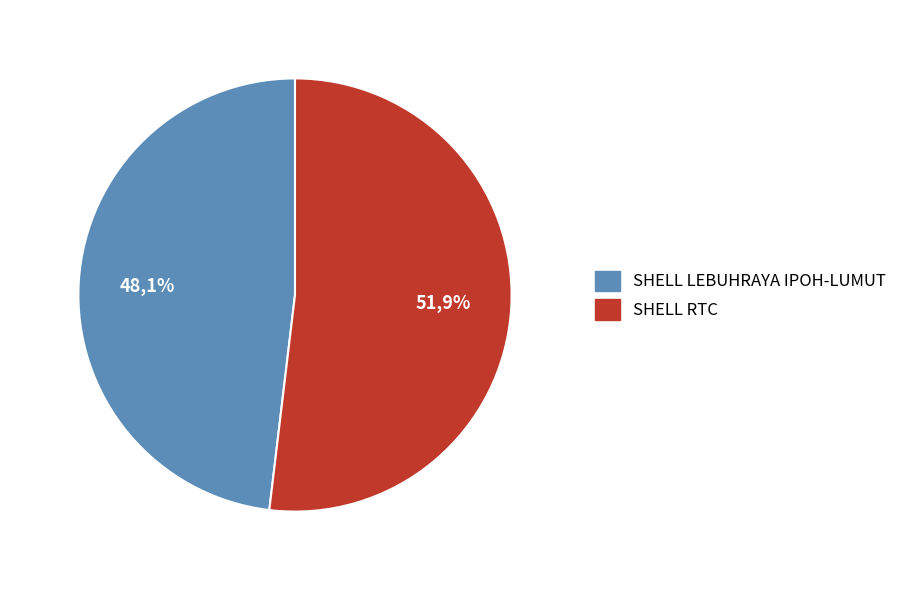

The SHELL LEBUHRAYA IPOH-LUMUT slice represents 36% of the pie. True or false?

False